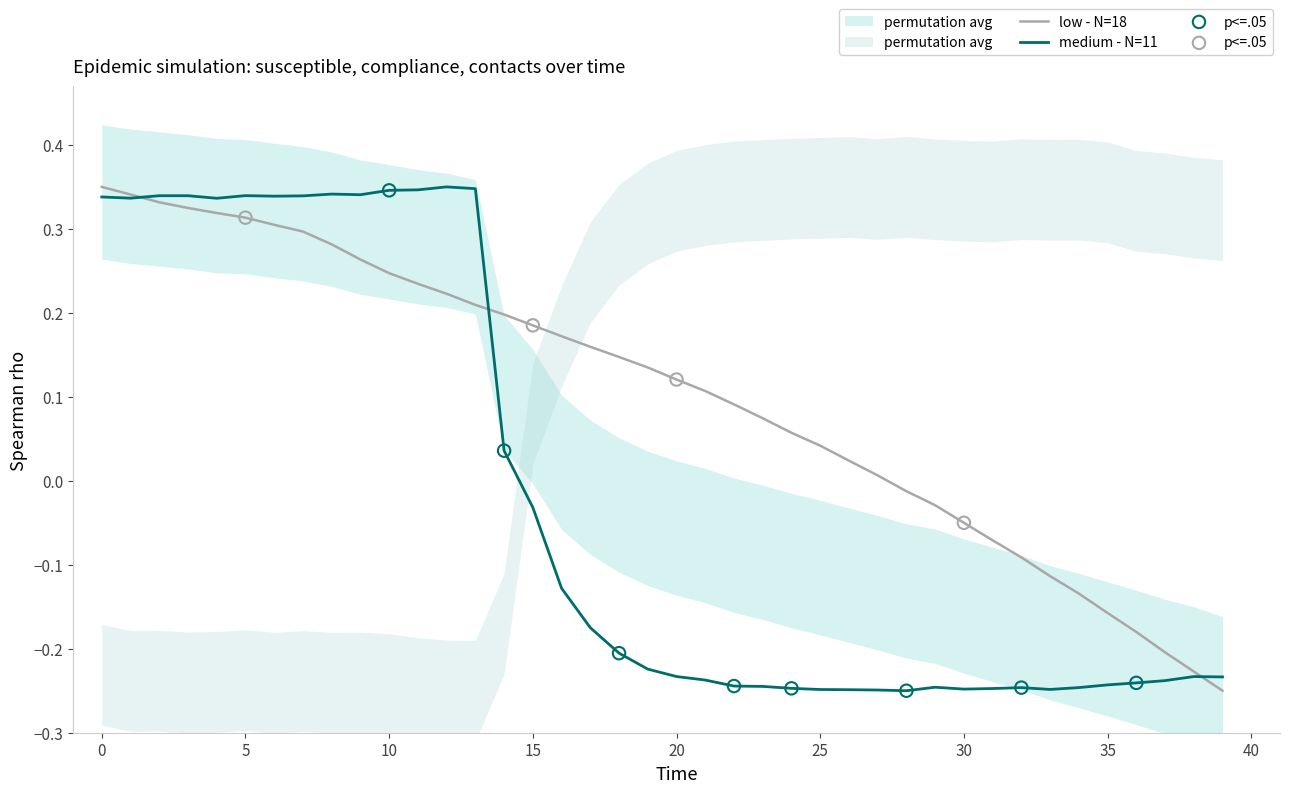

The value of medium - N=11 at 35 is -0.4. True or false?

False